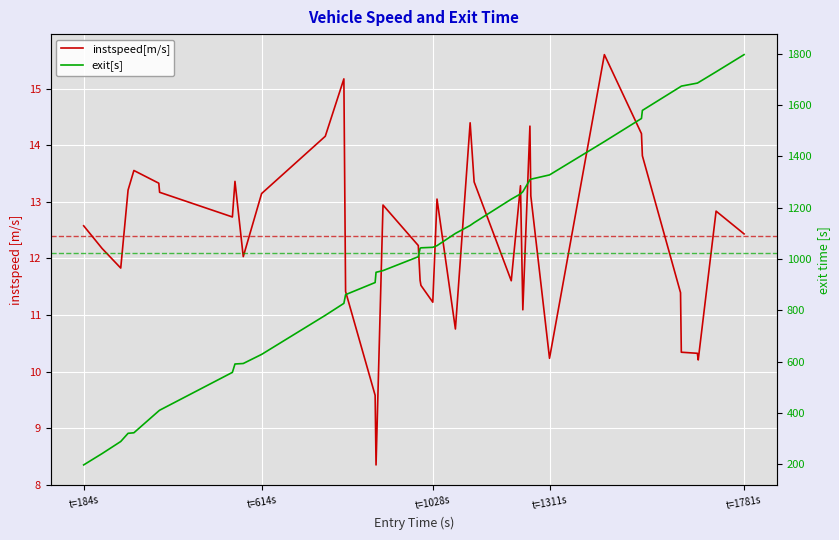

True or false: exit[s] has a value of 1380.7 at 13.

False